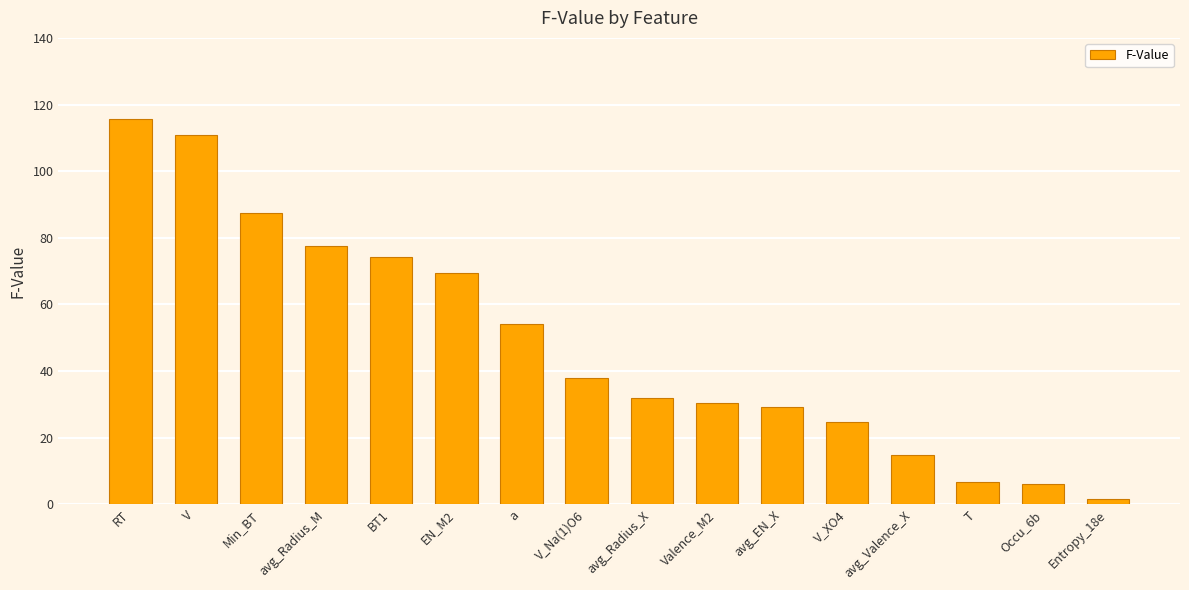

What is the label of the 10th bar from the right?

a